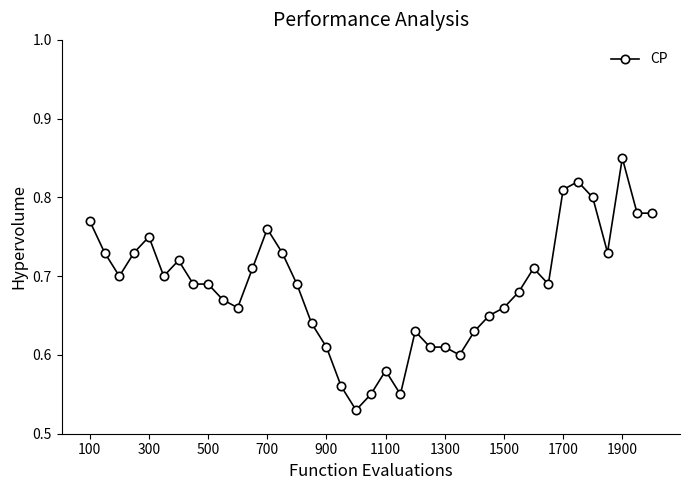

What is the sum of all values?

26.8